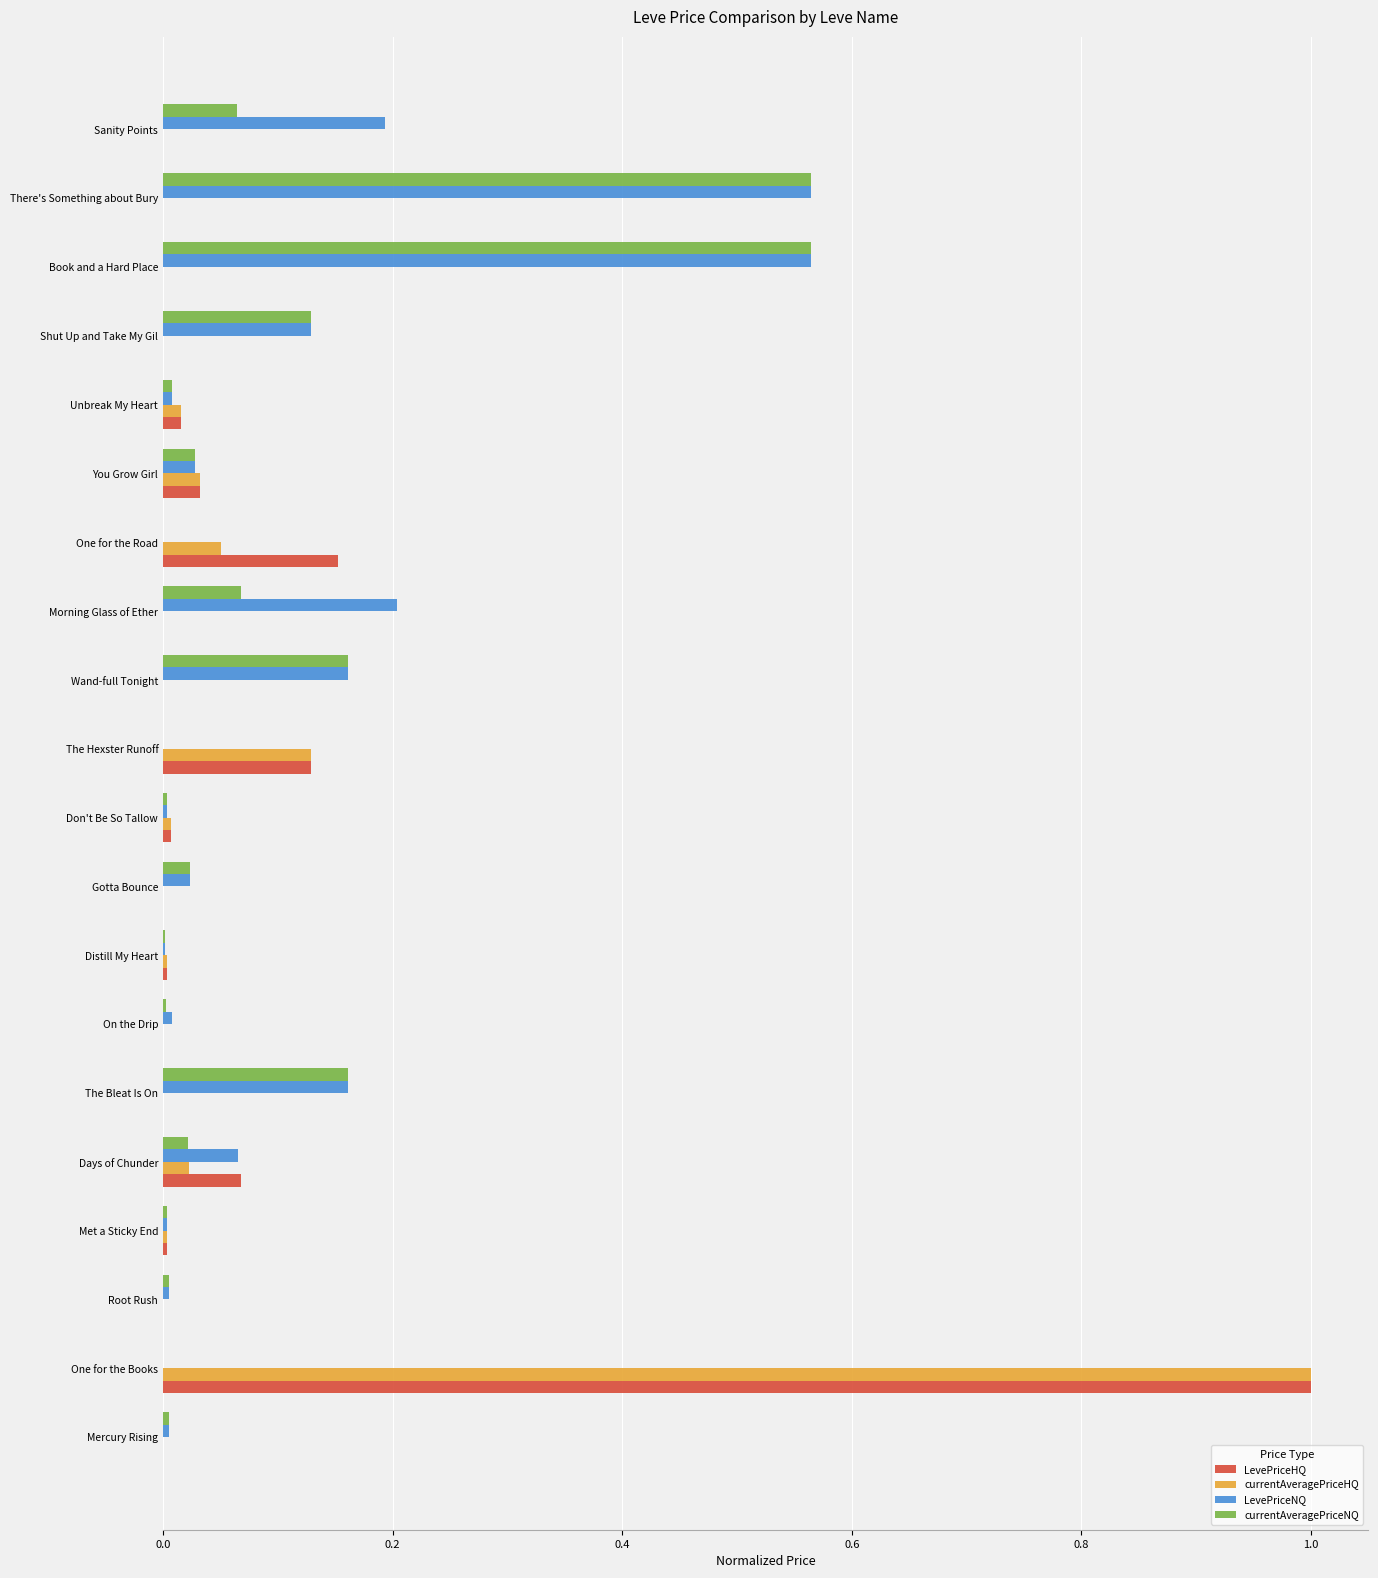

At which category is the sum across all series the highest?

One for the Books